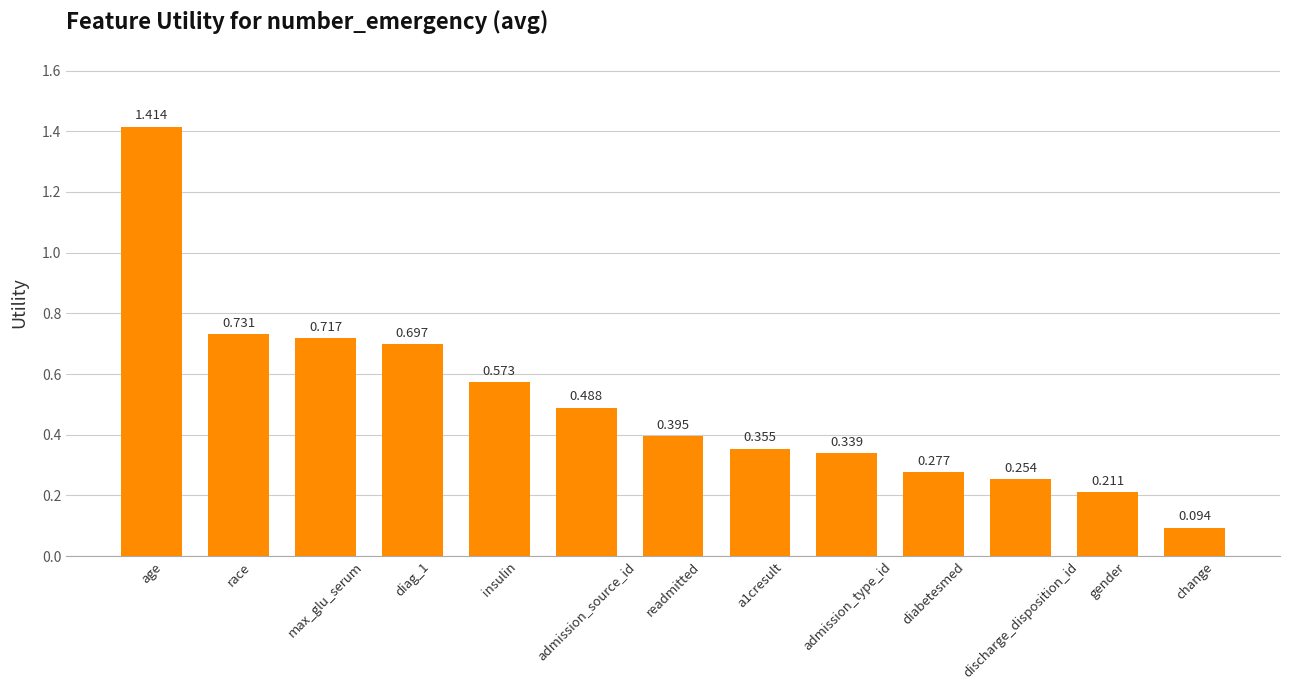

List the labels in order of value, largest first.

age, race, max_glu_serum, diag_1, insulin, admission_source_id, readmitted, a1cresult, admission_type_id, diabetesmed, discharge_disposition_id, gender, change